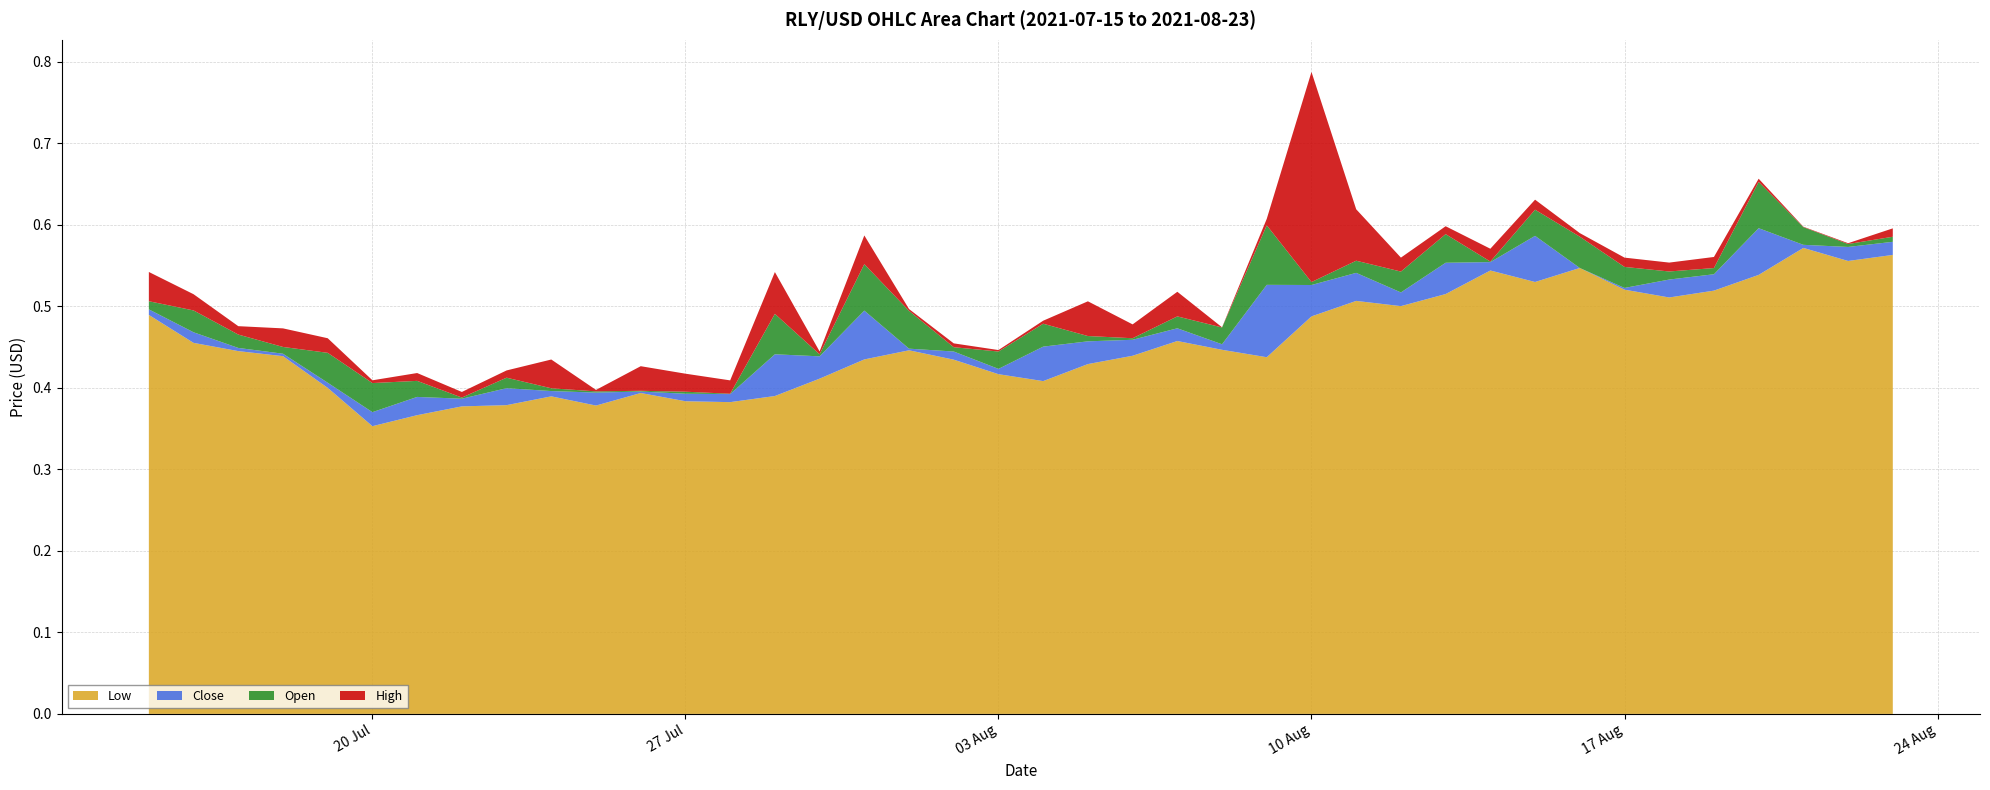

Reading right to left, extract all data points from this chart.

Close: 2021-08-23=0.6	2021-08-22=0.6	2021-08-21=0.6	2021-08-20=0.6	2021-08-19=0.5	2021-08-18=0.5	2021-08-17=0.5	2021-08-16=0.5	2021-08-15=0.6	2021-08-14=0.6	2021-08-13=0.6	2021-08-12=0.5	2021-08-11=0.5	2021-08-10=0.5	2021-08-09=0.5	2021-08-08=0.5	2021-08-07=0.5	2021-08-06=0.5	2021-08-05=0.5	2021-08-04=0.5	2021-08-03=0.4	2021-08-02=0.4	2021-08-01=0.4	2021-07-31=0.5	2021-07-30=0.4	2021-07-29=0.4	2021-07-28=0.4	2021-07-27=0.4	2021-07-26=0.4	2021-07-25=0.4	2021-07-24=0.4	2021-07-23=0.4	2021-07-22=0.4	2021-07-21=0.4	2021-07-20=0.4	2021-07-19=0.4	2021-07-18=0.4	2021-07-17=0.4	2021-07-16=0.5	2021-07-15=0.5
Open: 2021-08-23=0.6	2021-08-22=0.6	2021-08-21=0.6	2021-08-20=0.5	2021-08-19=0.5	2021-08-18=0.5	2021-08-17=0.5	2021-08-16=0.6	2021-08-15=0.6	2021-08-14=0.6	2021-08-13=0.5	2021-08-12=0.5	2021-08-11=0.5	2021-08-10=0.5	2021-08-09=0.5	2021-08-08=0.5	2021-08-07=0.5	2021-08-06=0.5	2021-08-05=0.5	2021-08-04=0.4	2021-08-03=0.4	2021-08-02=0.4	2021-08-01=0.5	2021-07-31=0.4	2021-07-30=0.4	2021-07-29=0.4	2021-07-28=0.4	2021-07-27=0.4	2021-07-26=0.4	2021-07-25=0.4	2021-07-24=0.4	2021-07-23=0.4	2021-07-22=0.4	2021-07-21=0.4	2021-07-20=0.4	2021-07-19=0.4	2021-07-18=0.5	2021-07-17=0.5	2021-07-16=0.5	2021-07-15=0.5
High: 2021-08-23=0.6	2021-08-22=0.6	2021-08-21=0.6	2021-08-20=0.6	2021-08-19=0.6	2021-08-18=0.5	2021-08-17=0.6	2021-08-16=0.6	2021-08-15=0.6	2021-08-14=0.6	2021-08-13=0.6	2021-08-12=0.6	2021-08-11=0.6	2021-08-10=0.8	2021-08-09=0.5	2021-08-08=0.5	2021-08-07=0.5	2021-08-06=0.5	2021-08-05=0.5	2021-08-04=0.5	2021-08-03=0.4	2021-08-02=0.5	2021-08-01=0.5	2021-07-31=0.5	2021-07-30=0.4	2021-07-29=0.5	2021-07-28=0.4	2021-07-27=0.4	2021-07-26=0.4	2021-07-25=0.4	2021-07-24=0.4	2021-07-23=0.4	2021-07-22=0.4	2021-07-21=0.4	2021-07-20=0.4	2021-07-19=0.5	2021-07-18=0.5	2021-07-17=0.5	2021-07-16=0.5	2021-07-15=0.5
Low: 2021-08-23=0.6	2021-08-22=0.6	2021-08-21=0.6	2021-08-20=0.5	2021-08-19=0.5	2021-08-18=0.5	2021-08-17=0.5	2021-08-16=0.5	2021-08-15=0.5	2021-08-14=0.5	2021-08-13=0.5	2021-08-12=0.5	2021-08-11=0.5	2021-08-10=0.5	2021-08-09=0.4	2021-08-08=0.4	2021-08-07=0.5	2021-08-06=0.4	2021-08-05=0.4	2021-08-04=0.4	2021-08-03=0.4	2021-08-02=0.4	2021-08-01=0.4	2021-07-31=0.4	2021-07-30=0.4	2021-07-29=0.4	2021-07-28=0.4	2021-07-27=0.4	2021-07-26=0.4	2021-07-25=0.4	2021-07-24=0.4	2021-07-23=0.4	2021-07-22=0.4	2021-07-21=0.4	2021-07-20=0.4	2021-07-19=0.4	2021-07-18=0.4	2021-07-17=0.4	2021-07-16=0.5	2021-07-15=0.5